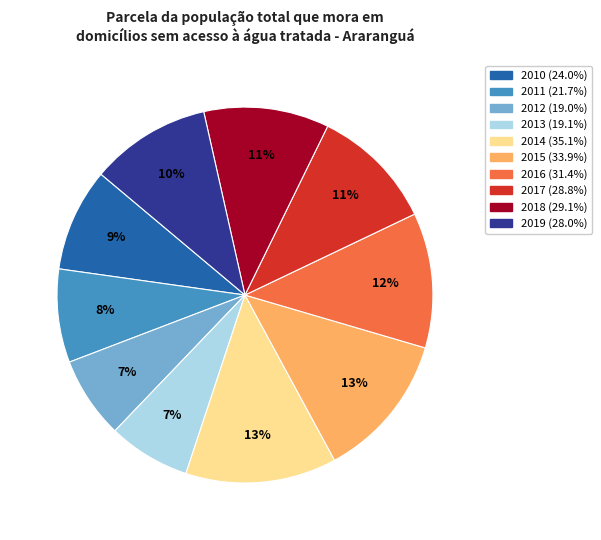

Which has a higher value, 2011 or 2018?

2018